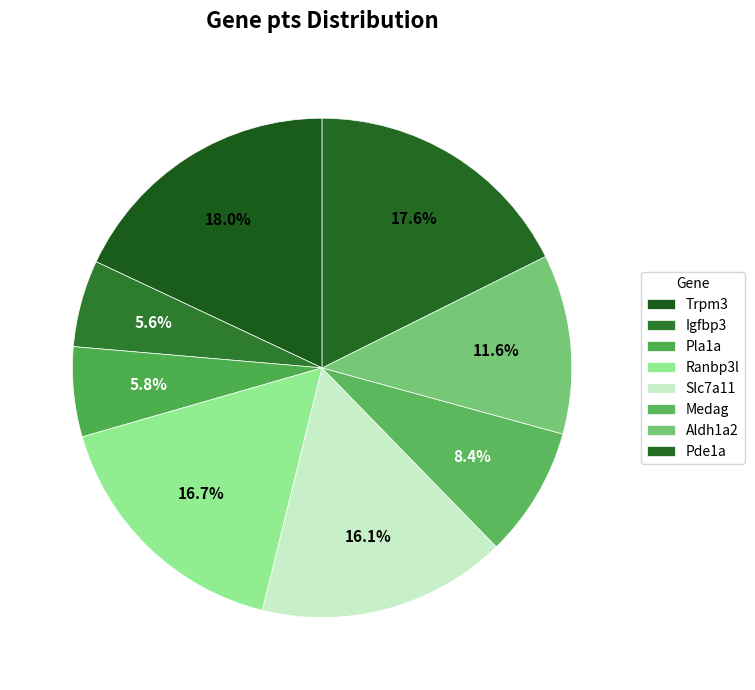

How many slices are in this pie chart?

8